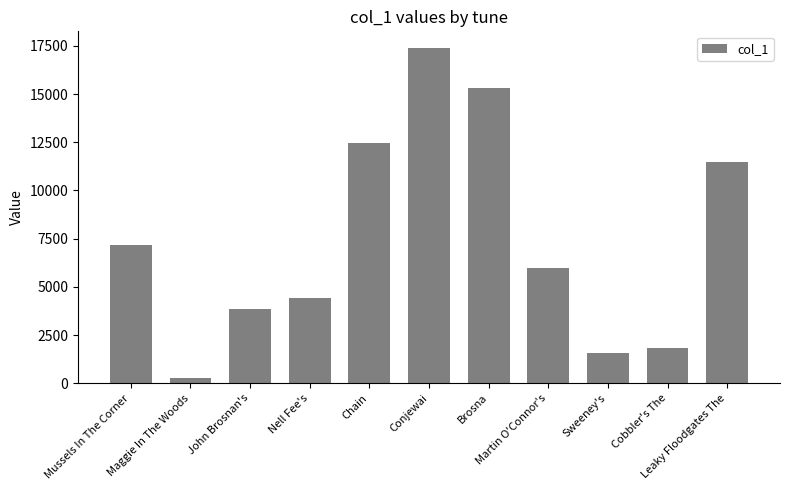

At which category does the chart reach its peak across all series?

Conjewai